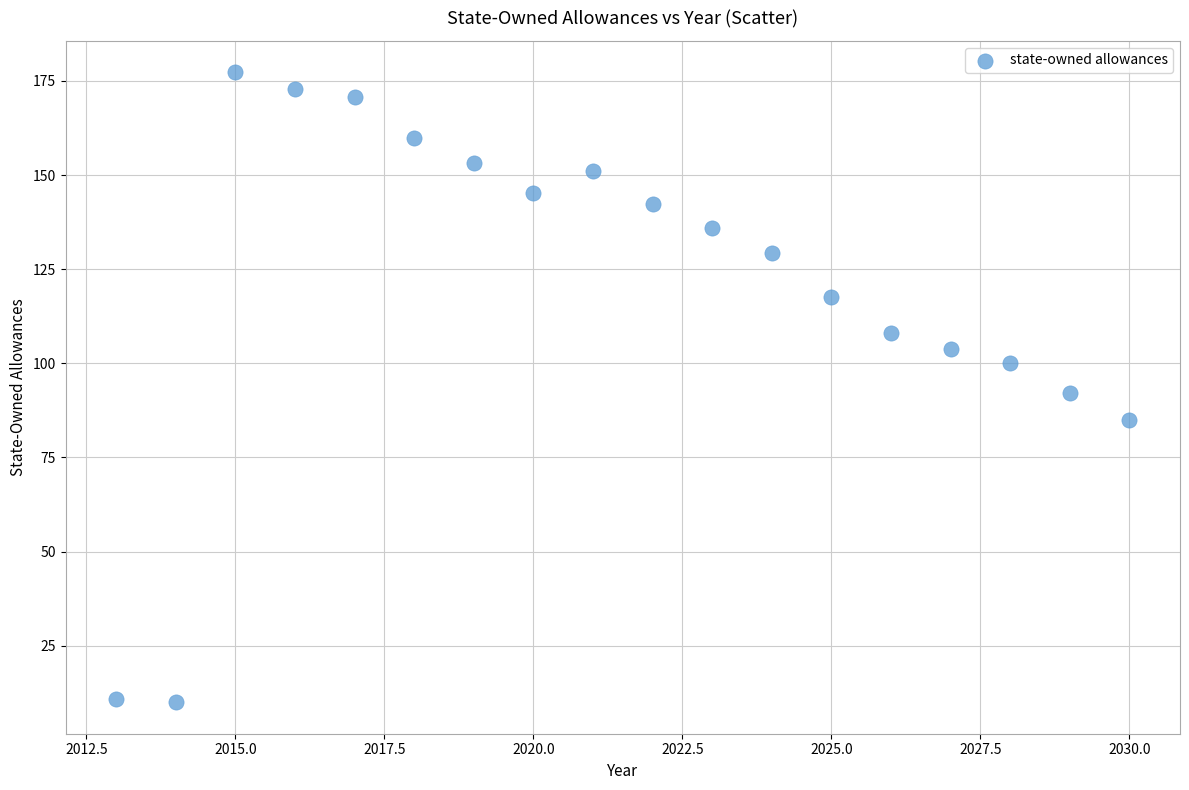

What is the range of Y values (max minus min)?

167.3